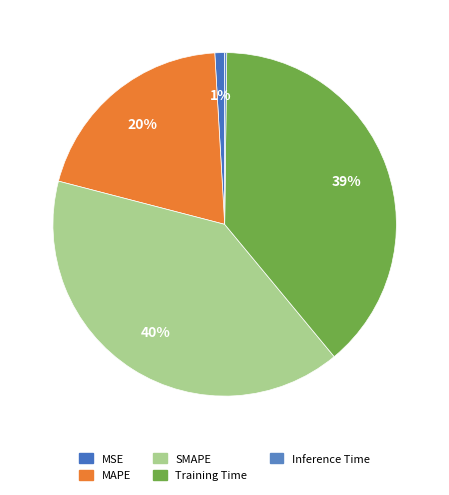

How many segments does this pie chart have?

5